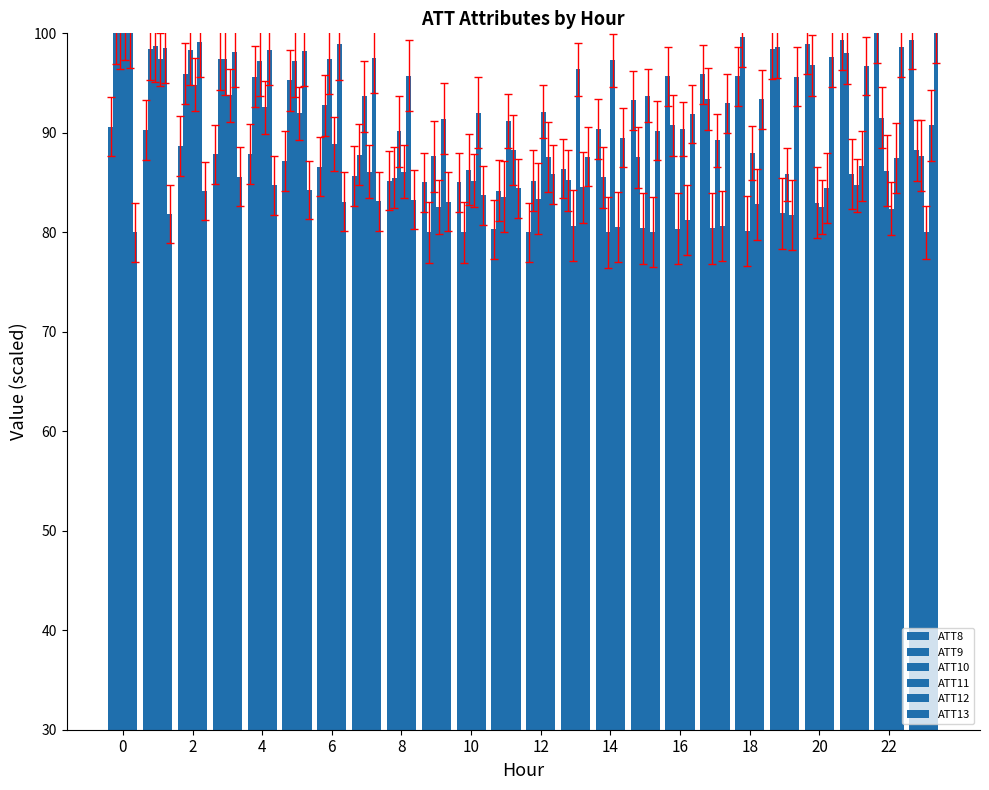

Which series has the largest total across all categories?

ATT9